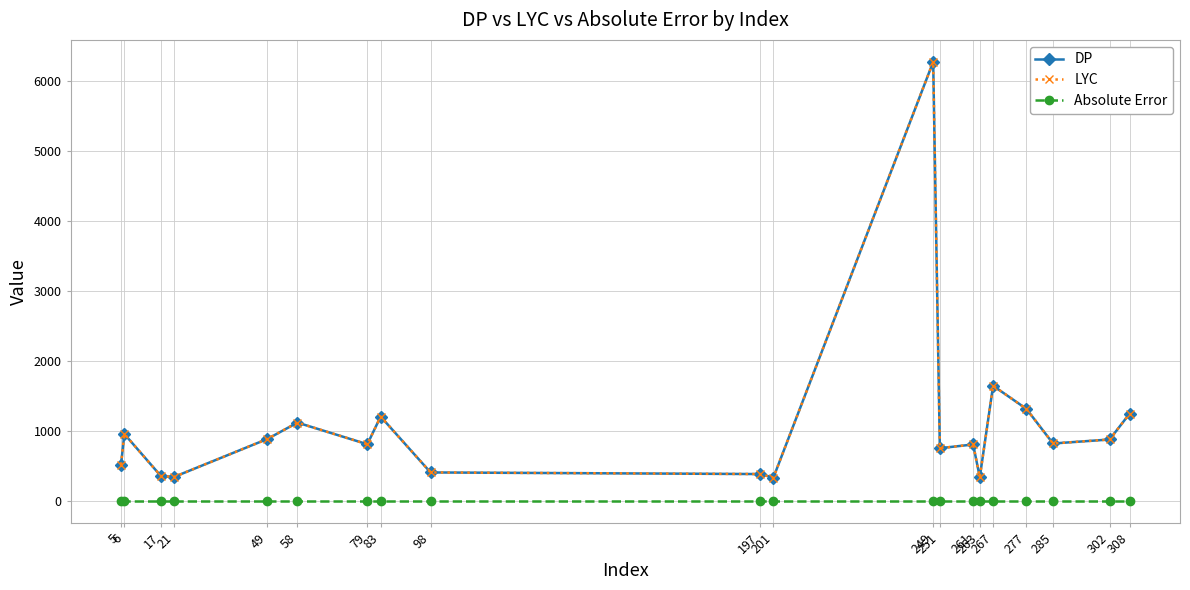

Is it true that Absolute Error equals 0 at 49?

True